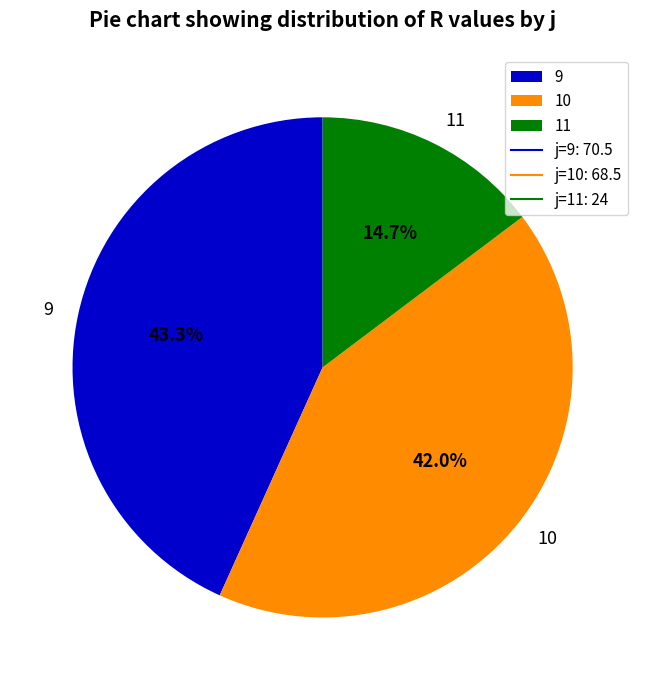

Which has a higher value, 10 or 11?

10